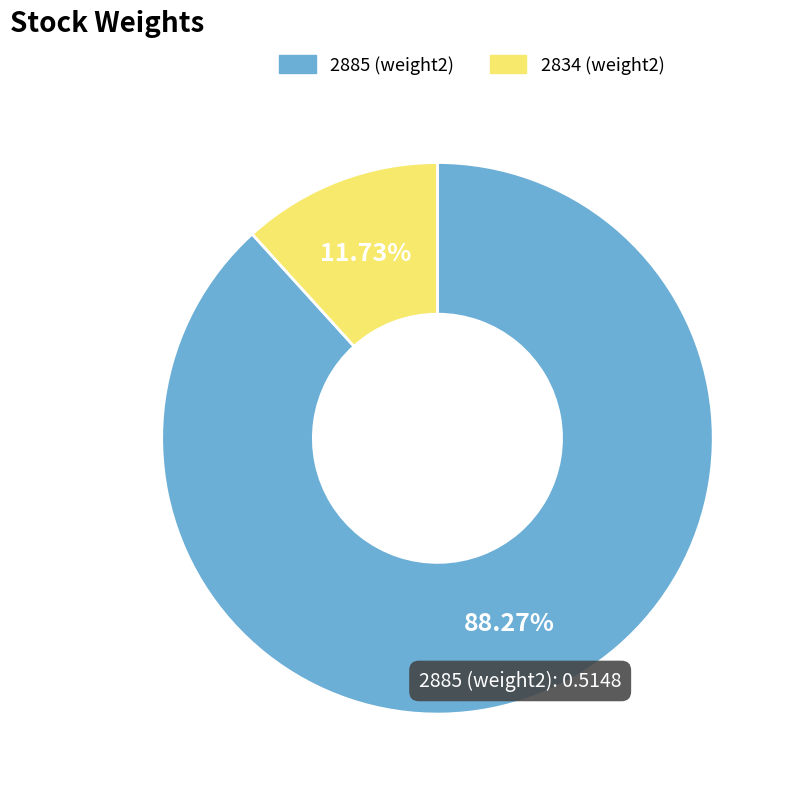

Which category accounts for the majority?

2885